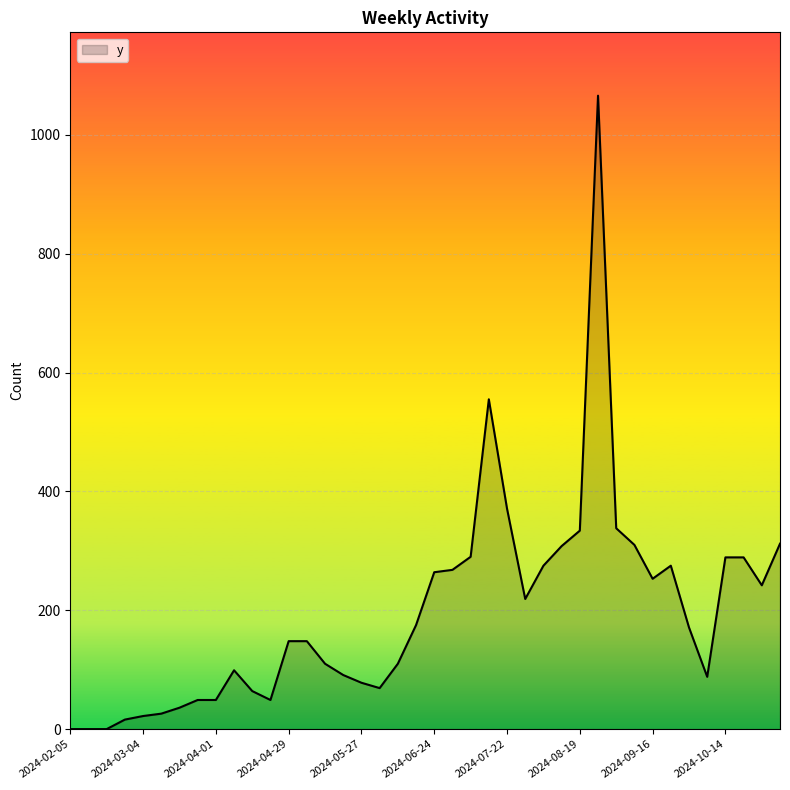

What is the greatest value displayed?

1066